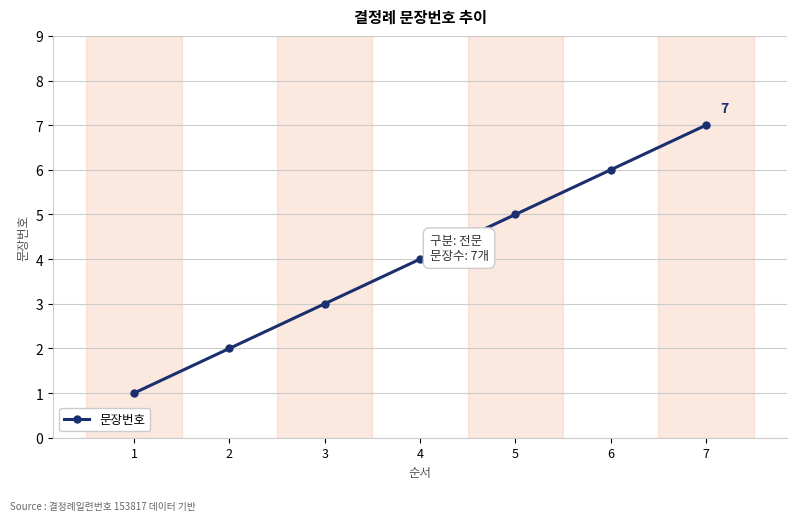

Between 7 and 1, which is larger?

7